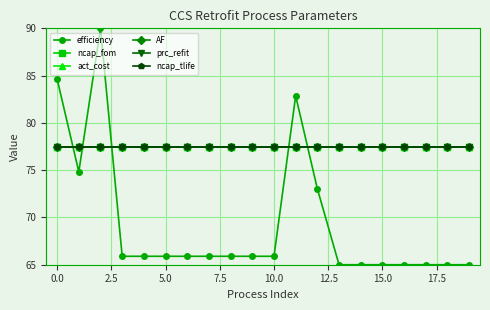

Is this an area chart (filled region under the line)?

No